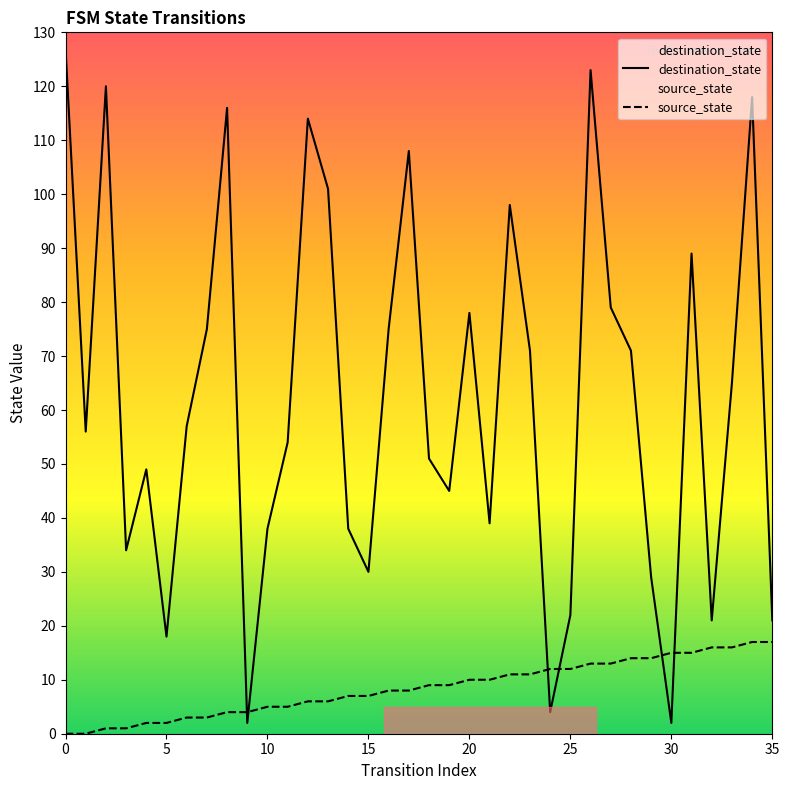

The value of destination_state at 0 is 127. True or false?

True